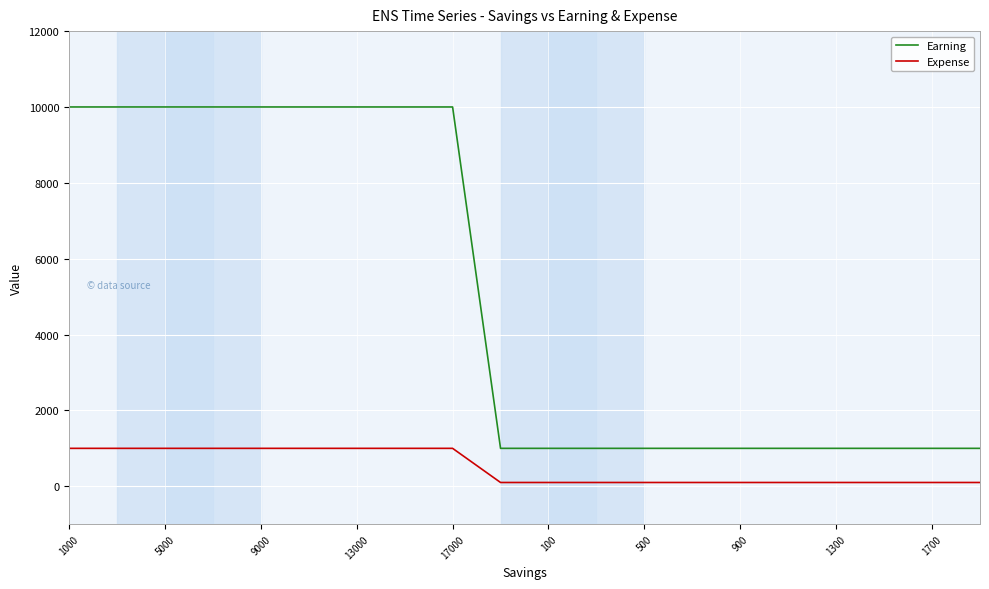

True or false: Expense and Earning intersect in this chart.

False